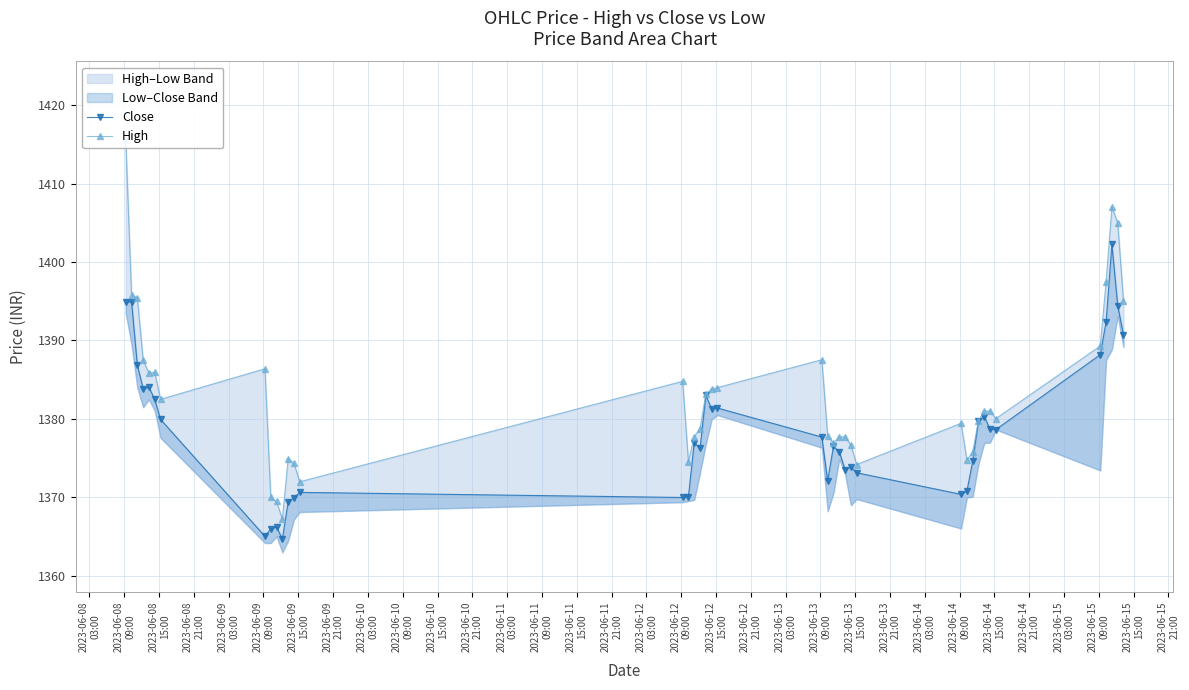

What is the maximum value shown in the chart?

1415.6